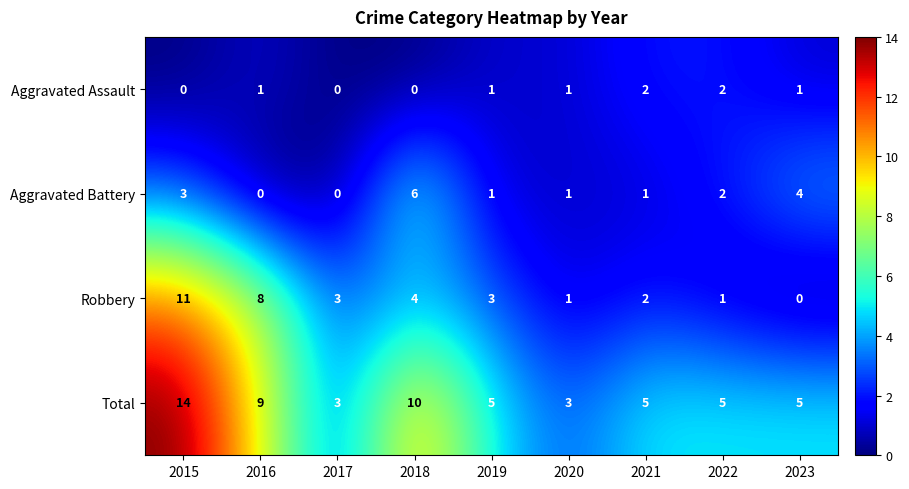

How many distinct data groups are displayed?

4